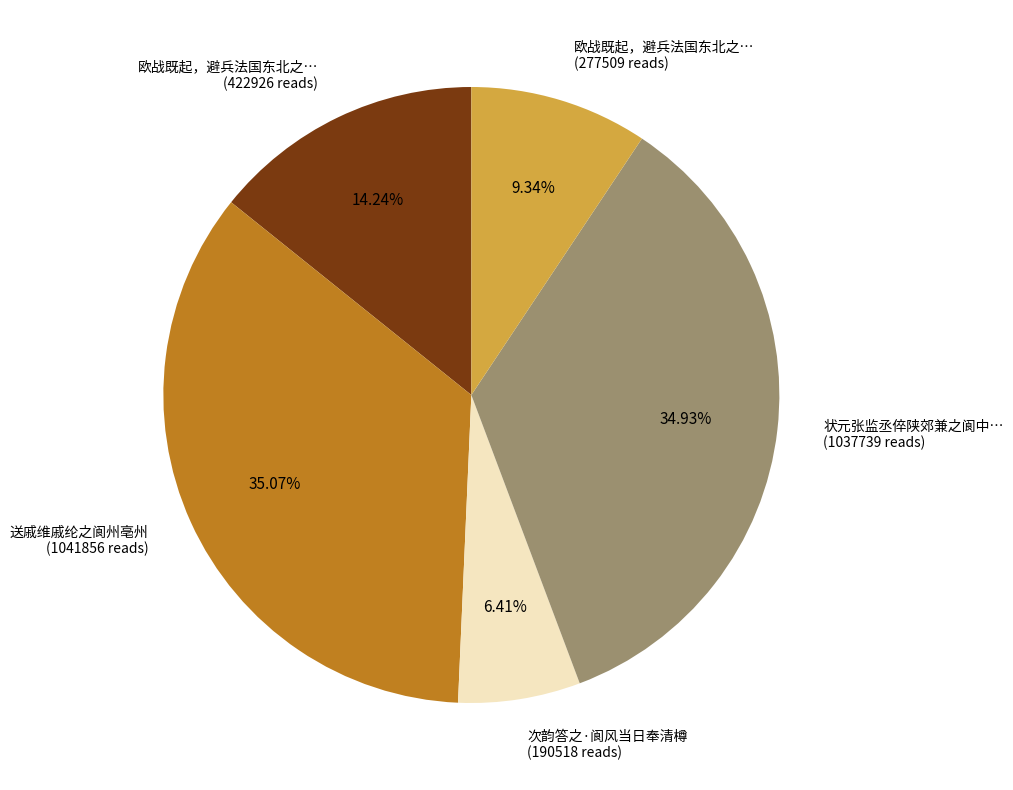

Count the number of slices in the pie.

5